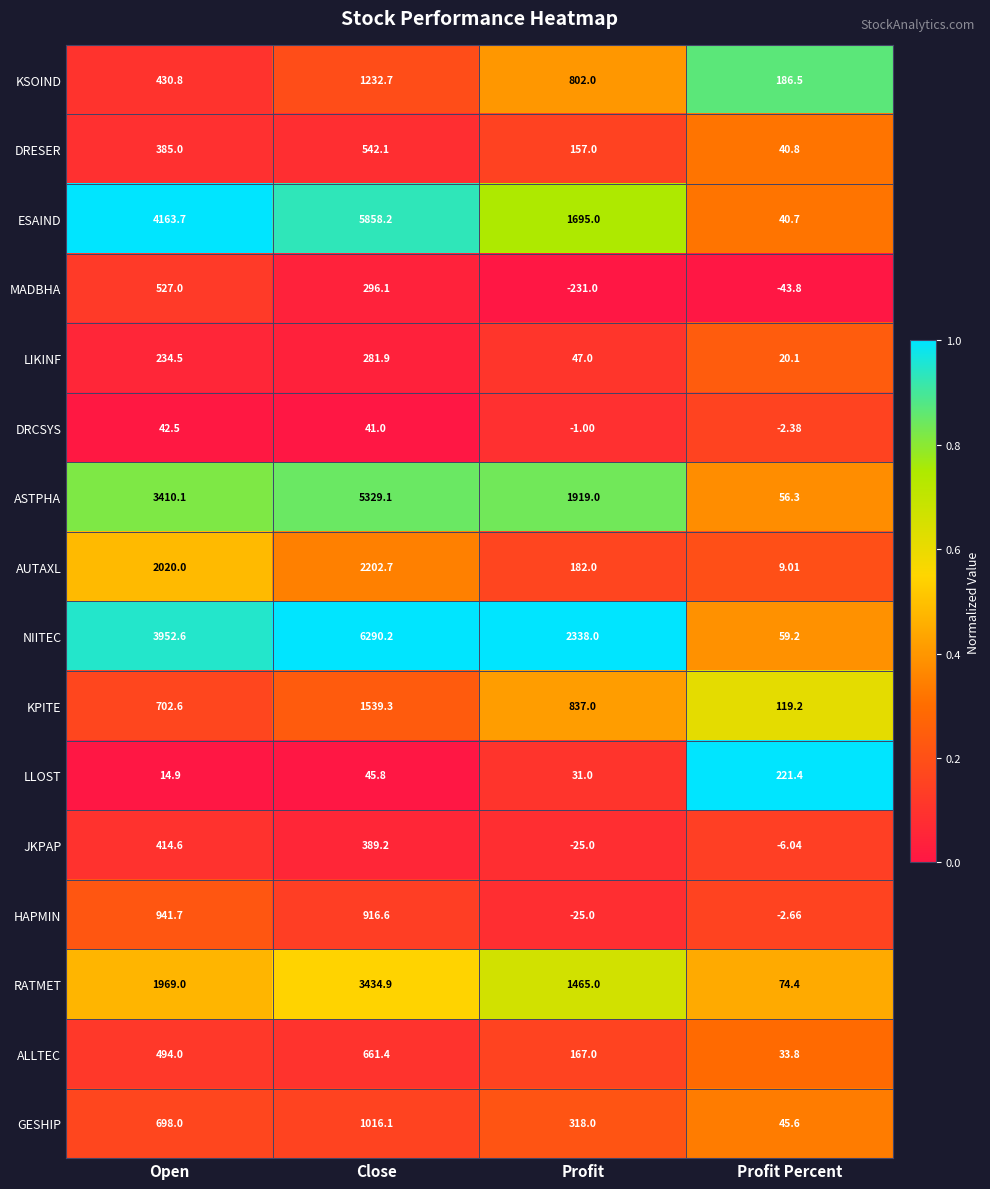

How many data points in ESAIND are above 4163?

2